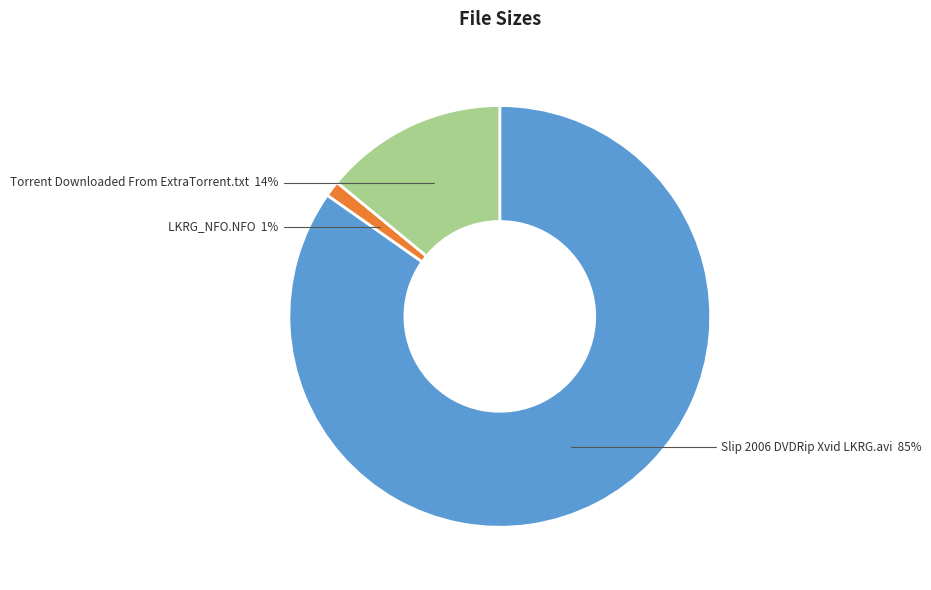

Is the sum of LKRG_NFO.NFO and Slip 2006 DVDRip Xvid LKRG.avi greater than half?

Yes